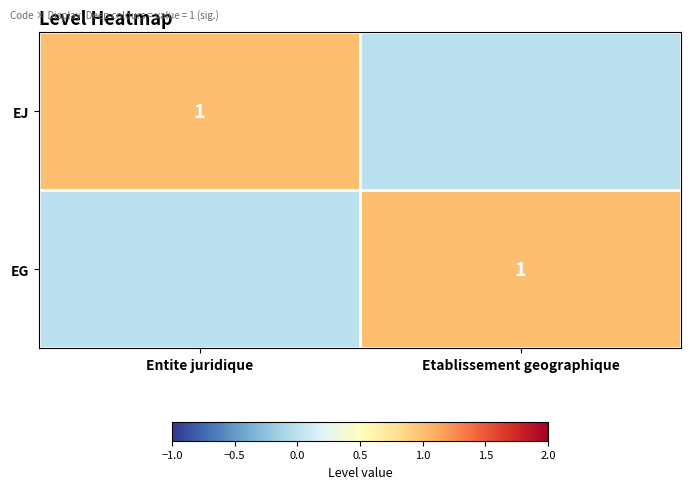

True or false: EG has a value of 1 at Etablissement geographique.

True